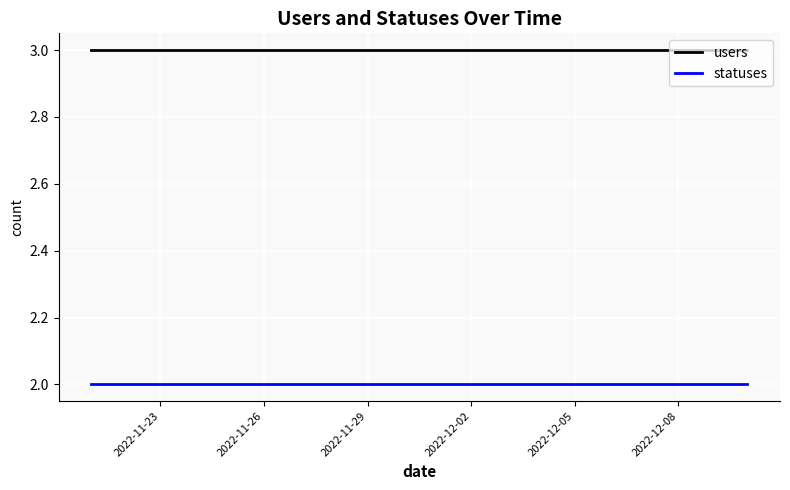

Which series has the largest total across all categories?

users